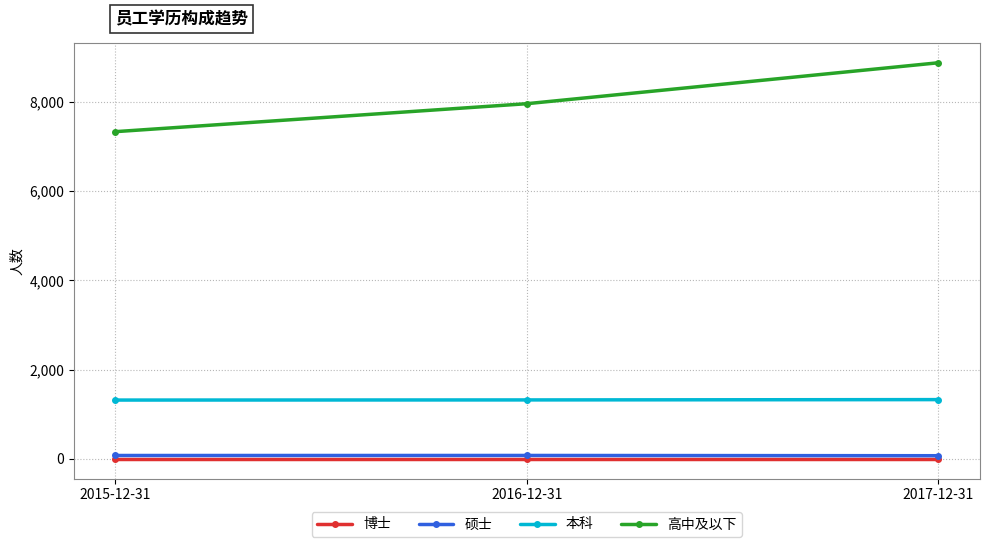

What is the difference between the highest and lowest values at 2016-12-31?

7962